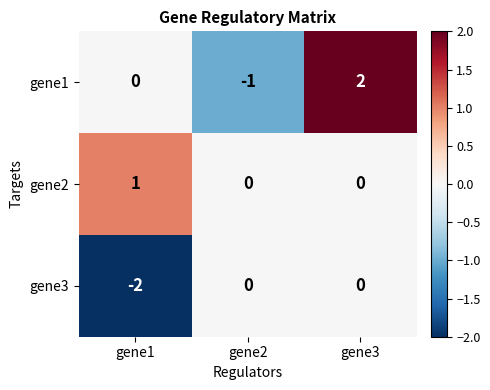

Which series has the widest spread of values?

gene1